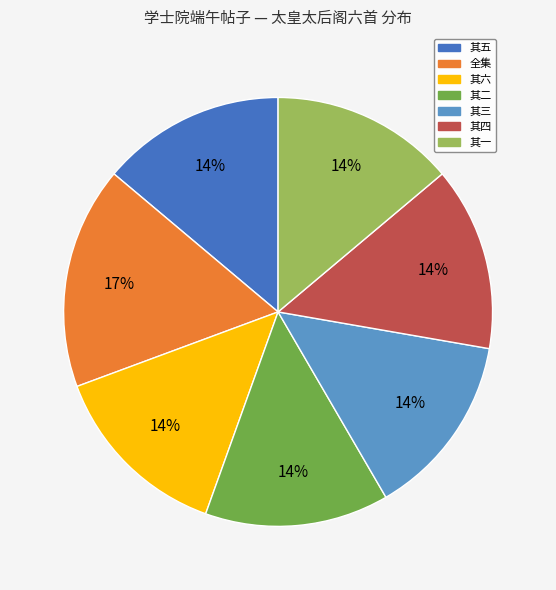

Is there a majority slice in this chart?

No